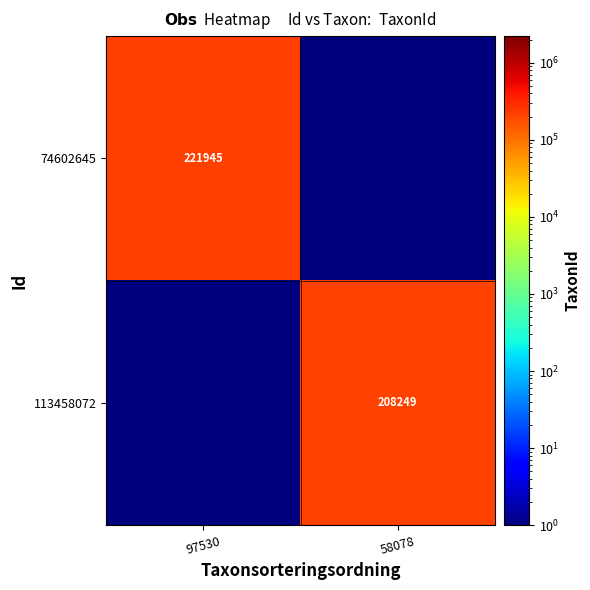

The value of 74602645 at 97530 is 118923.9. True or false?

False